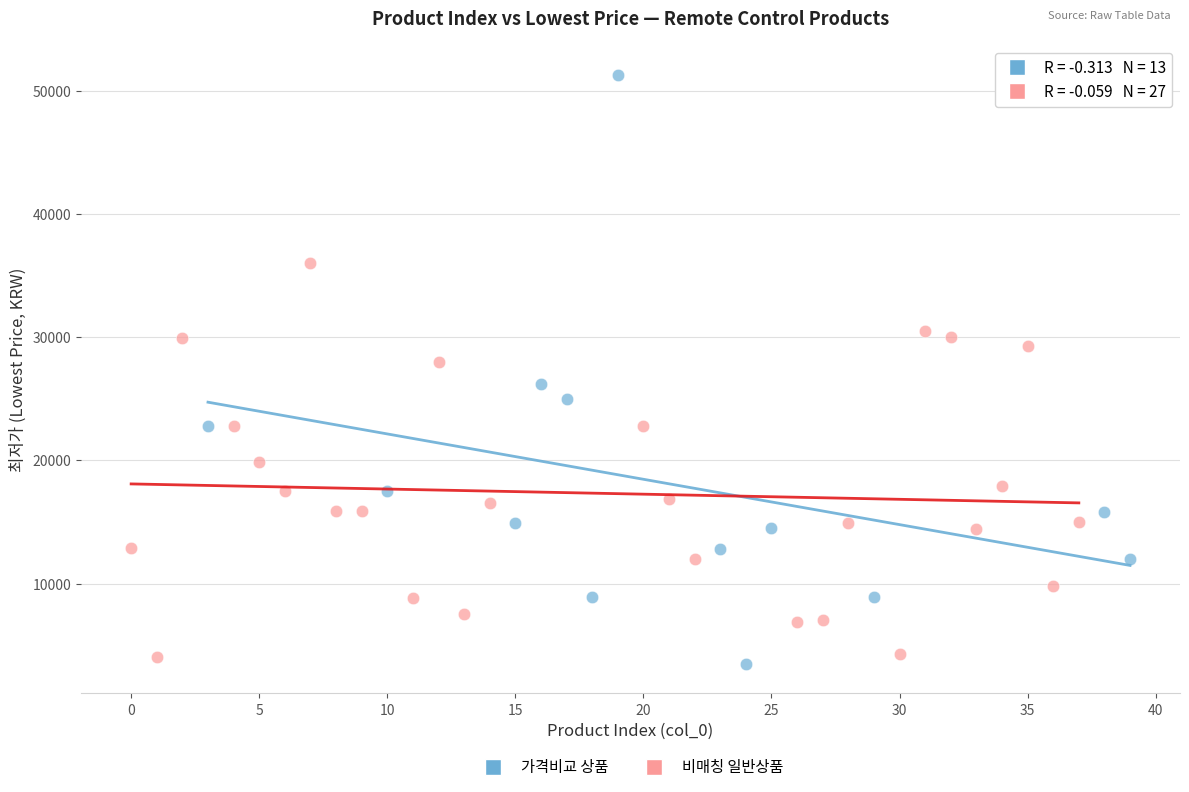

Which series has the largest Y range (max minus min)?

가격비교 상품